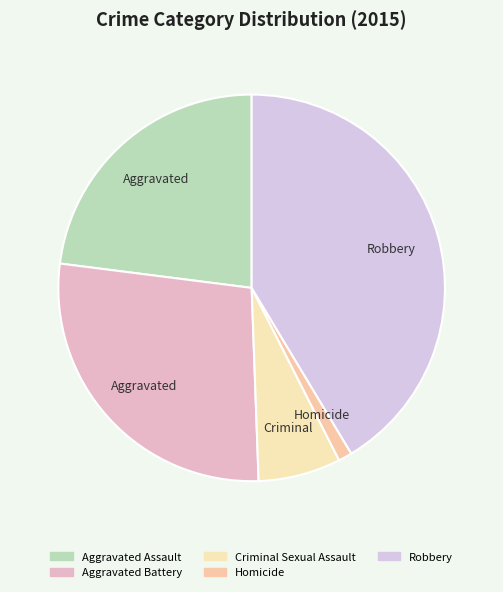

Does any single category account for the majority?

No